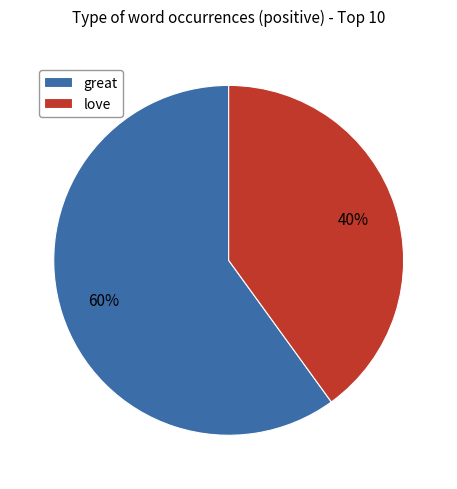

Combined, do great and love account for over 50%?

Yes